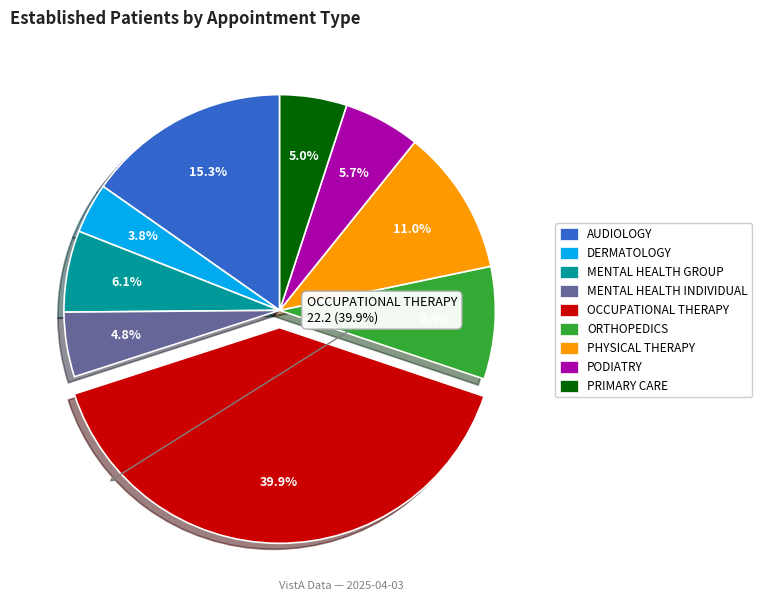

Does any single category account for the majority?

No